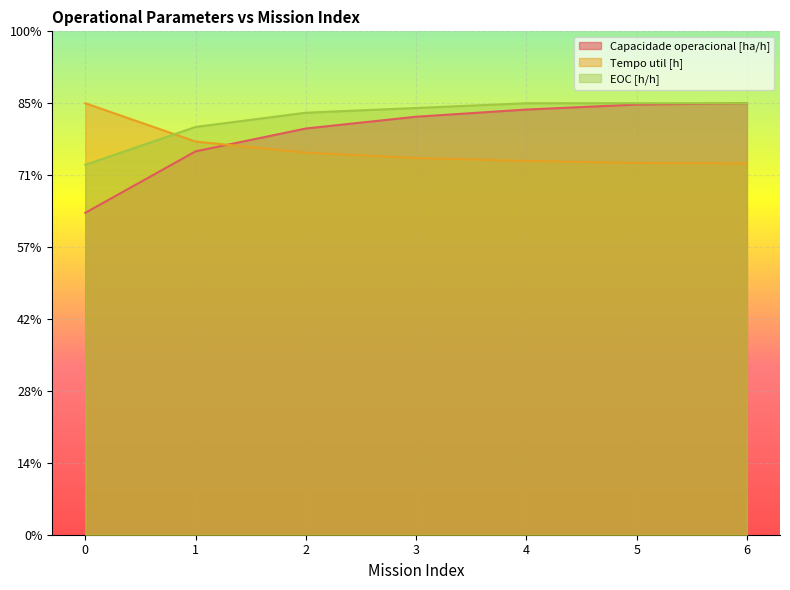

Is it true that Capacidade operacional [ha/h] equals 47.8 at 1?

False